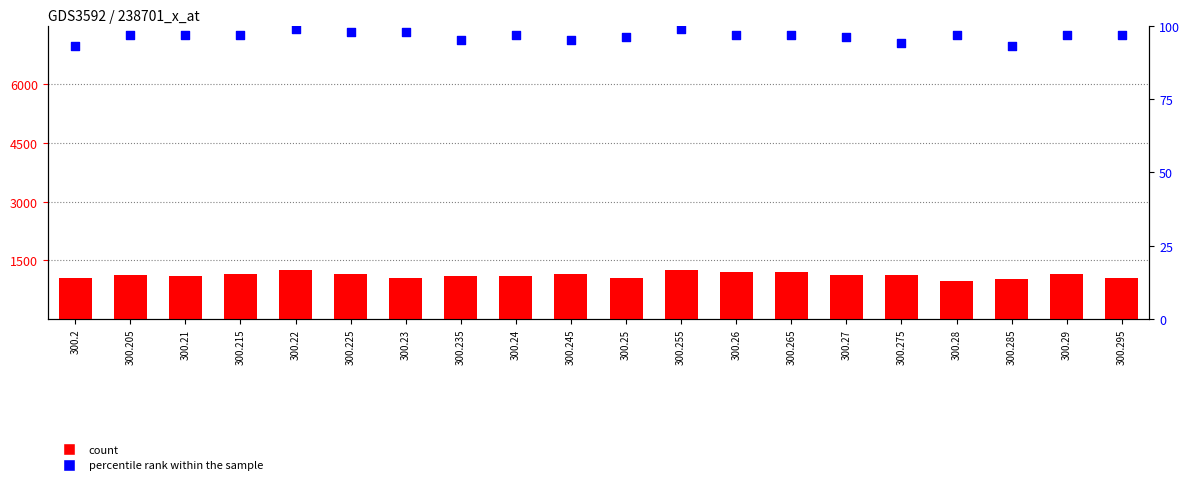

Which series contains the highest Y value?

count